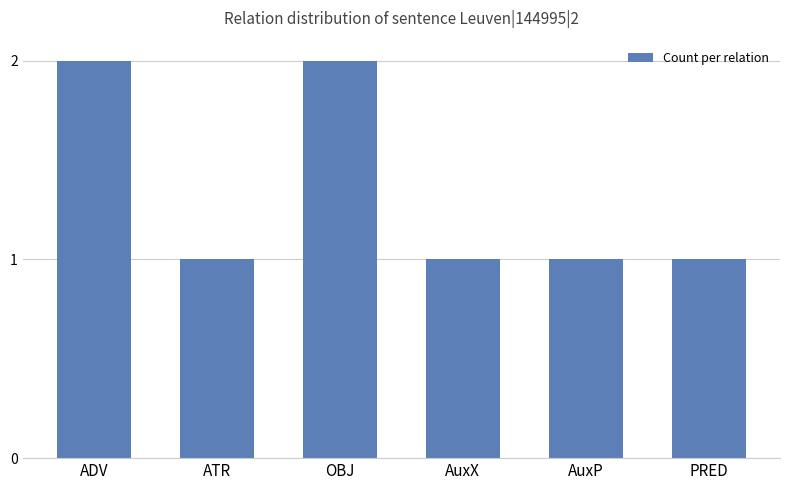

What is the difference between the second highest and second lowest values?

1